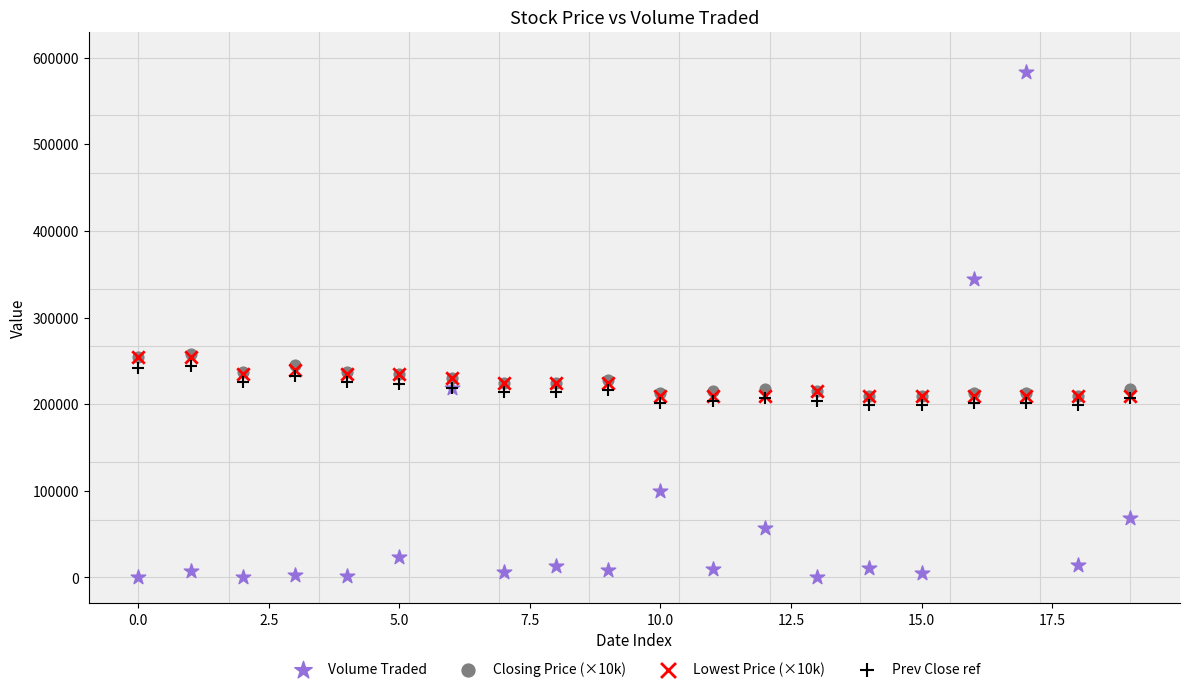

Which series contains the highest Y value?

Volume Traded